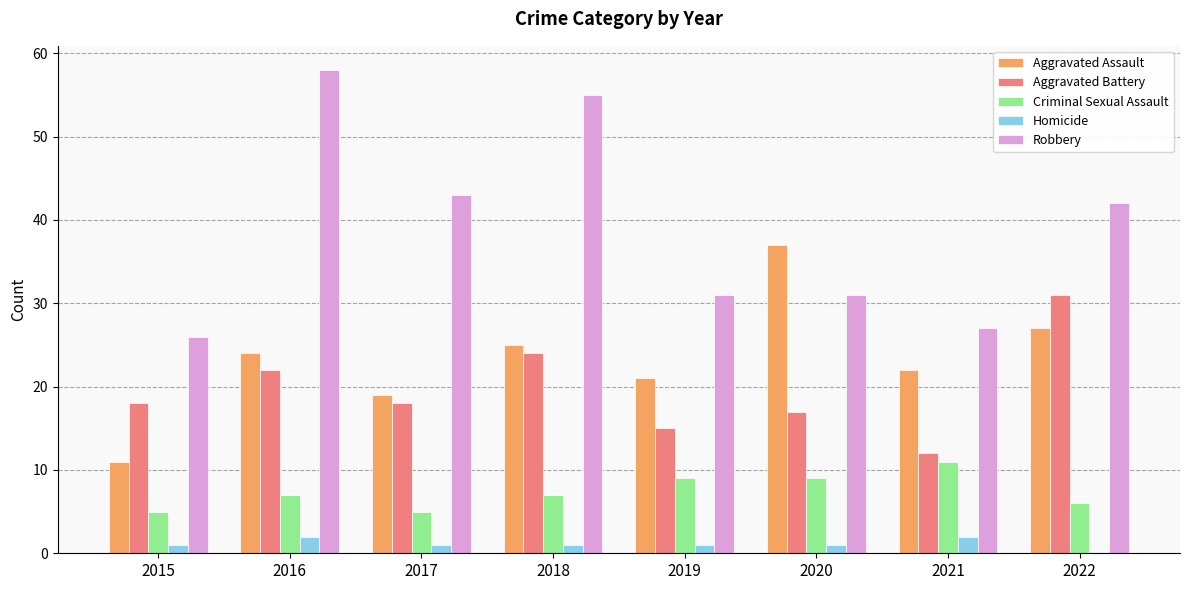

Which series has the largest total across all categories?

Robbery